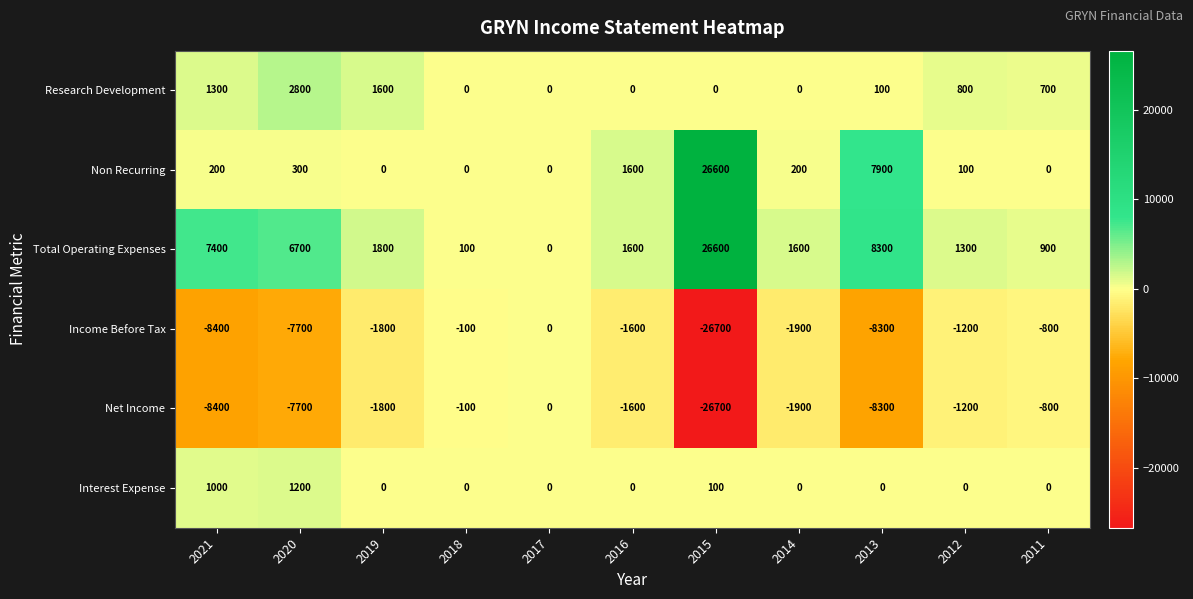

Which series has the largest total across all categories?

Total Operating Expenses